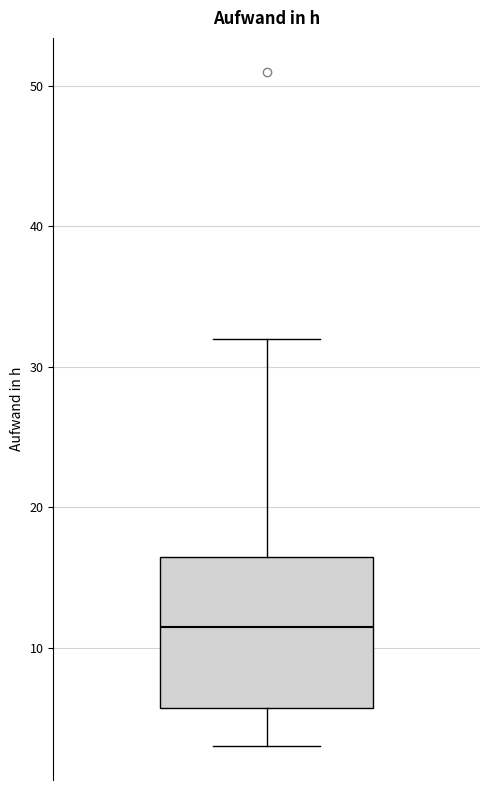

Read this box plot against the y-axis: the position of the median line, the range covered by the box, and the ends of both whiskers. The values are not printed on the chart, so give them approximately, as read against the axis.

median 12, box 6 to 17, whiskers 3 to 32